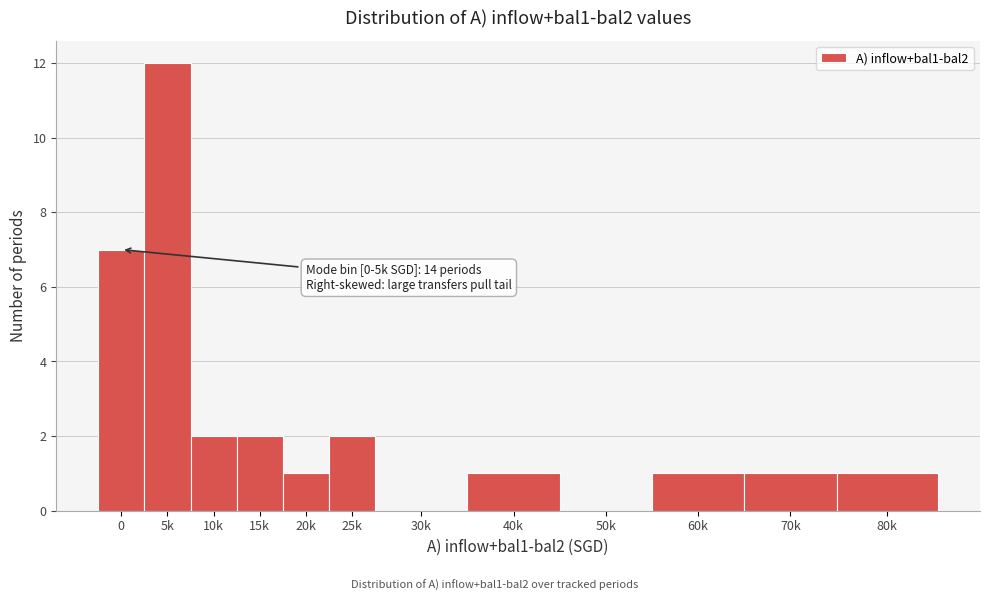

Reading right to left, transcribe all the data shown in this chart.

80k=1	70k=1	60k=1	50k=0	40k=1	30k=0	25k=2	20k=1	15k=2	10k=2	5k=12	0=7